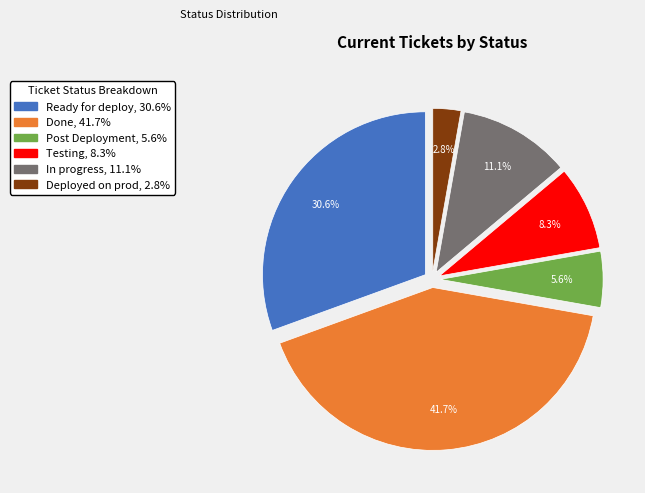

Does Deployed on prod account for over 50% of the chart?

No